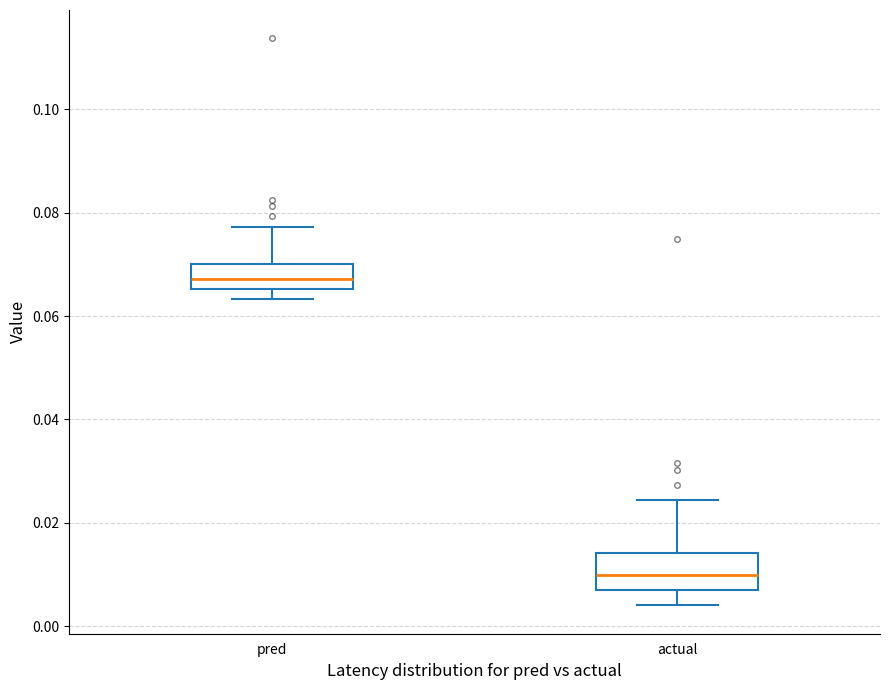

Reading left to right, read every box against the y-axis: the position of its median line, the range the box covers, and the ends of its whiskers. The values are not printed on the chart, so give them approximately, as read against the axis.

pred: median 0.068, box 0.066 to 0.070, whiskers 0.064 to 0.078
actual: median 0.010, box 0.006 to 0.014, whiskers 0.004 to 0.024